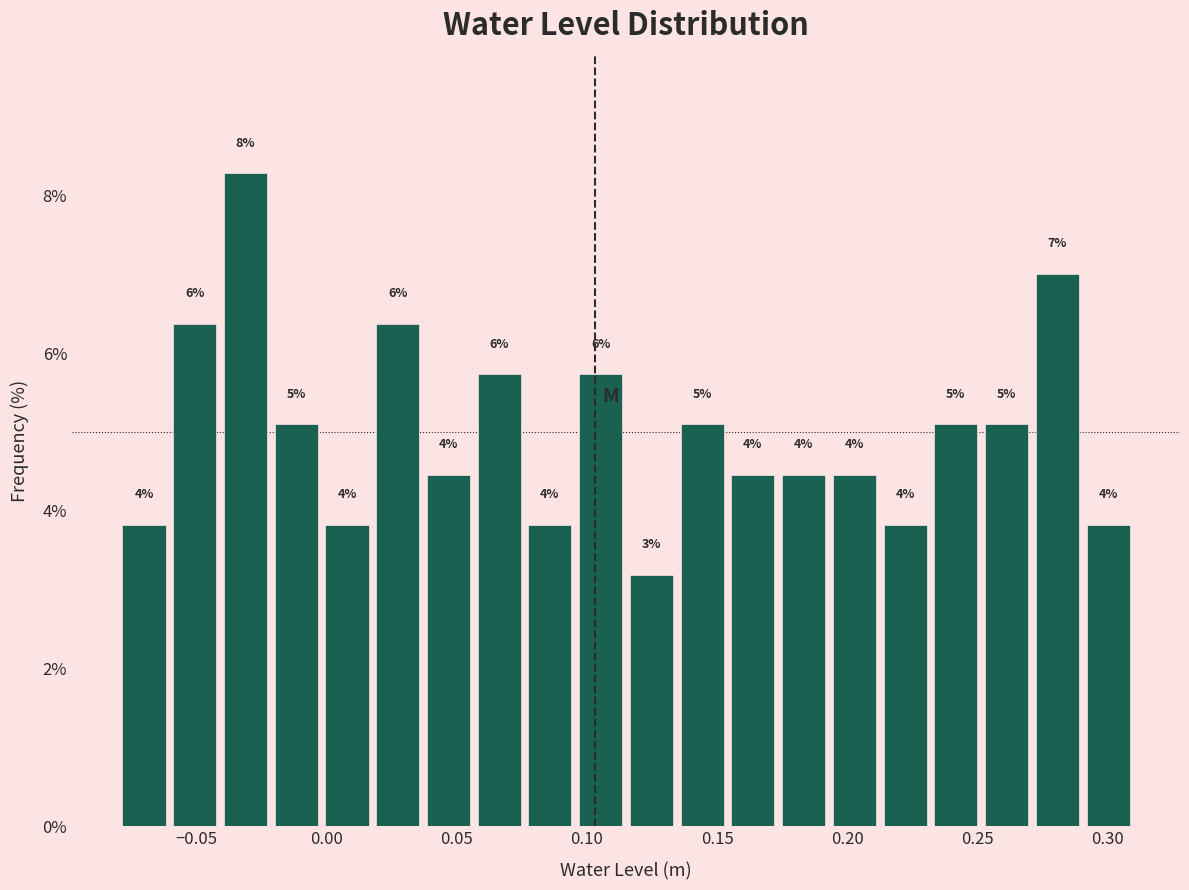

Read against the x-axis, roughly where is the centre of the tallest bar?

-0.030